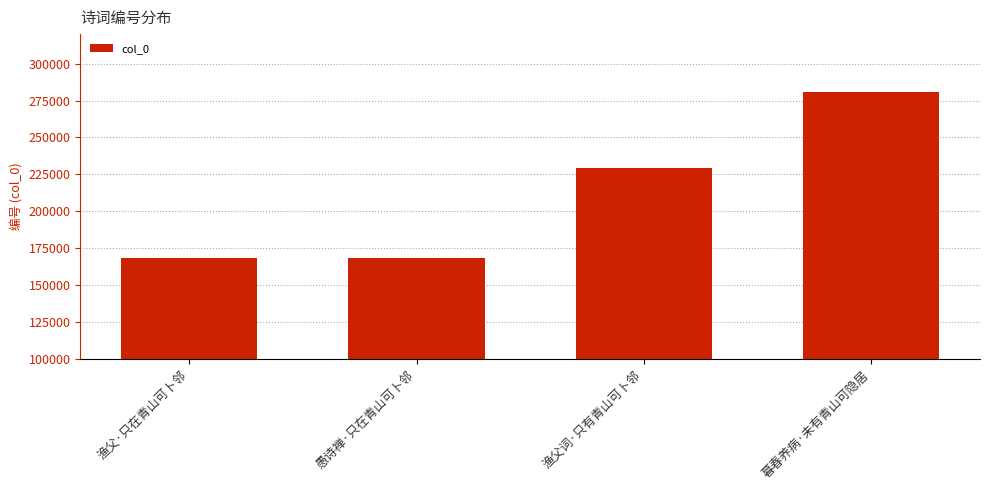

Which category has the highest value across all series?

暮春养病·未有青山可隐居